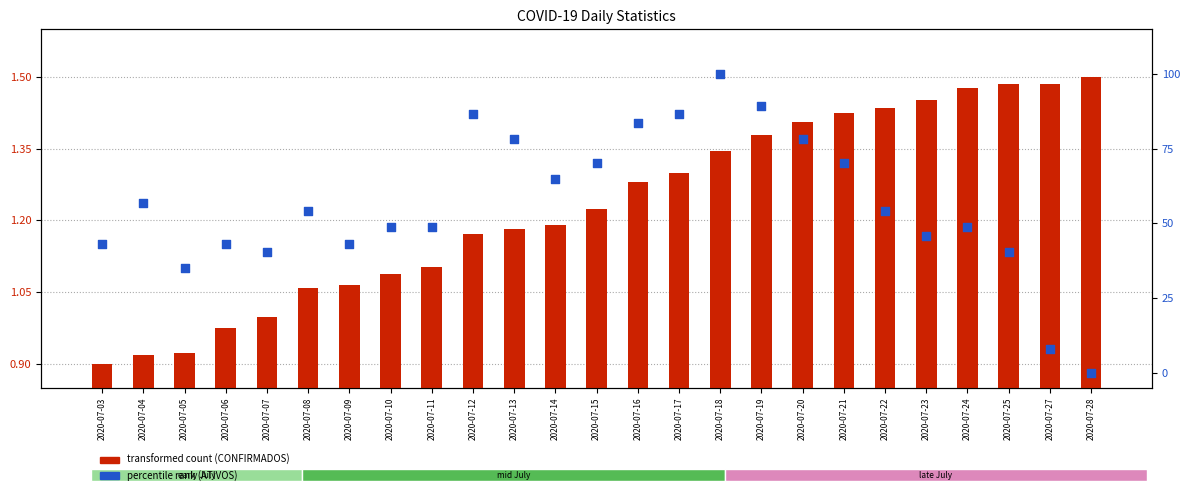

Is the value of percentile rank within the sample at 2020-07-24 greater than the value of transformed count at 2020-07-18?

Yes